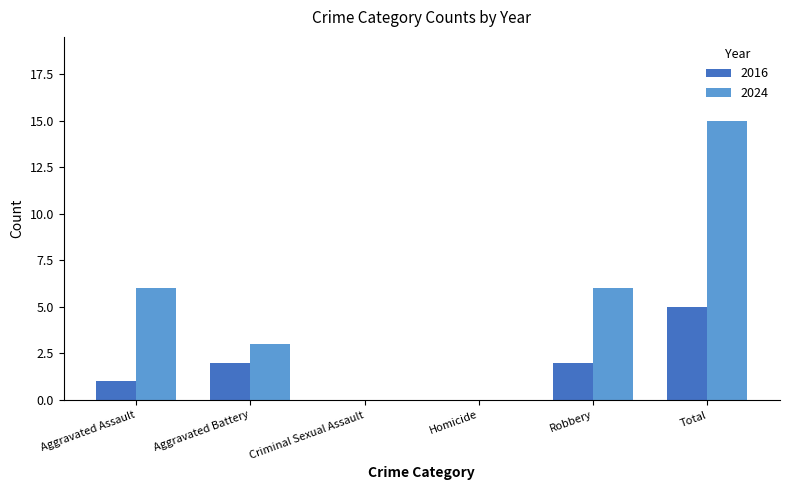

Is it true that 2024 equals 0 at Homicide?

True